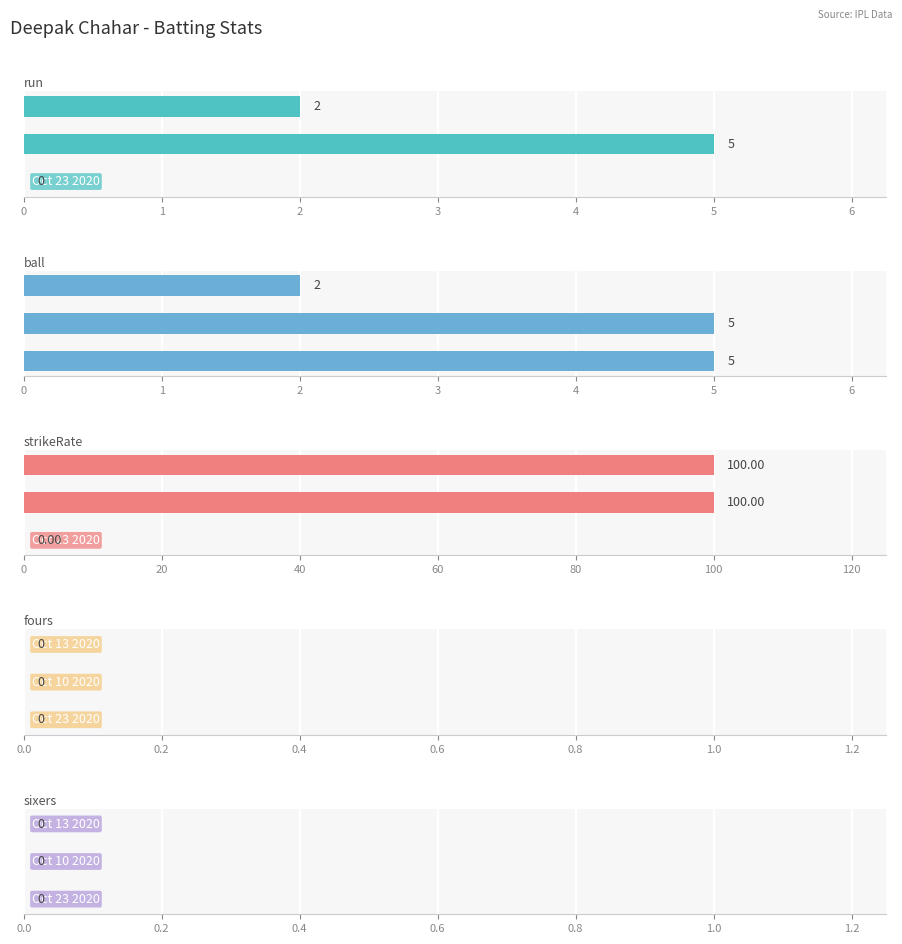

What are all the series names shown in the legend?

run, ball, strikeRate, fours, sixers